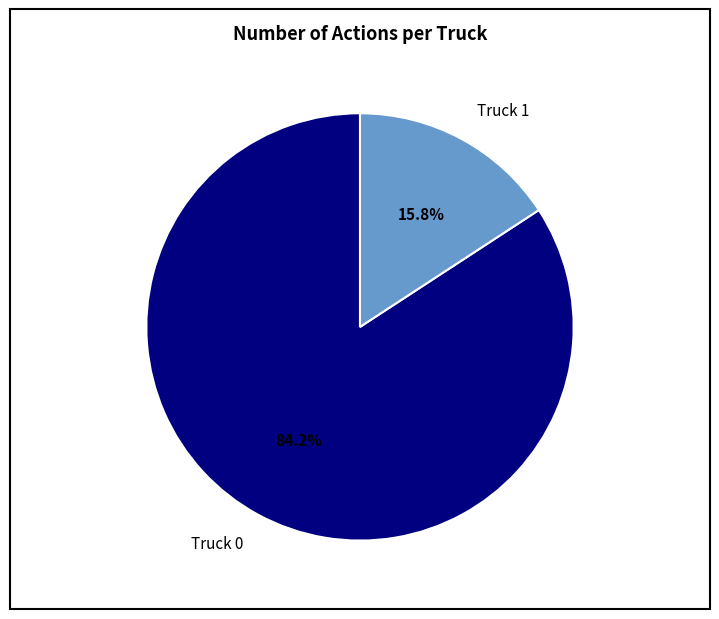

Which slice is the largest?

Truck 0